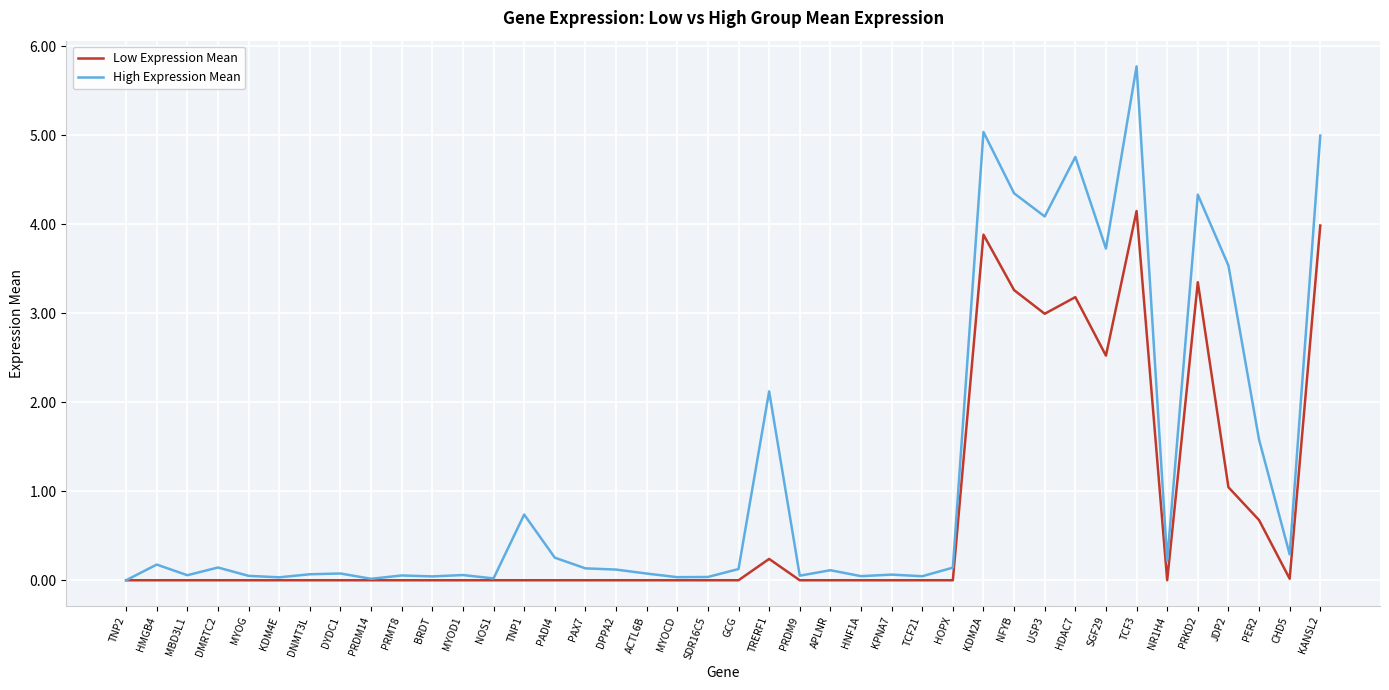

What is the maximum value shown in the chart?

5.8